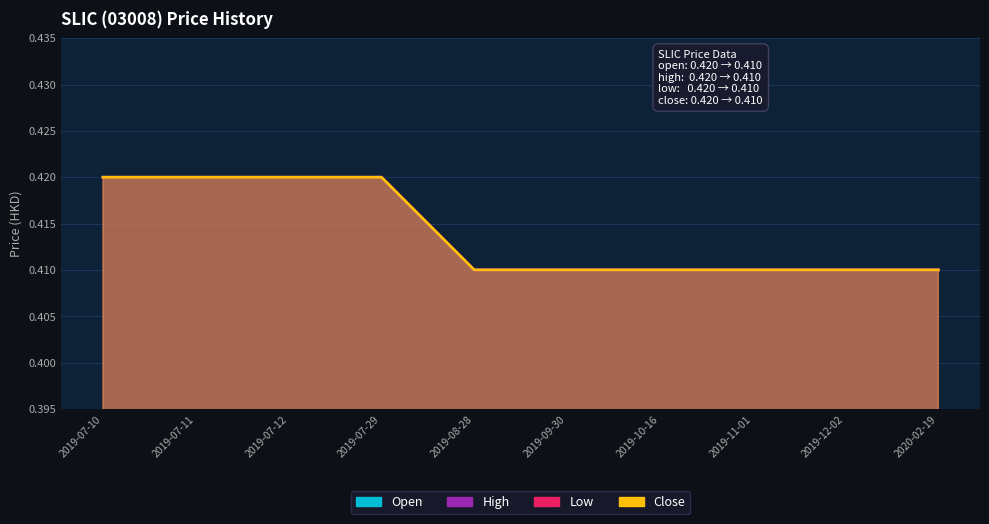

True or false: open and high intersect in this chart.

False